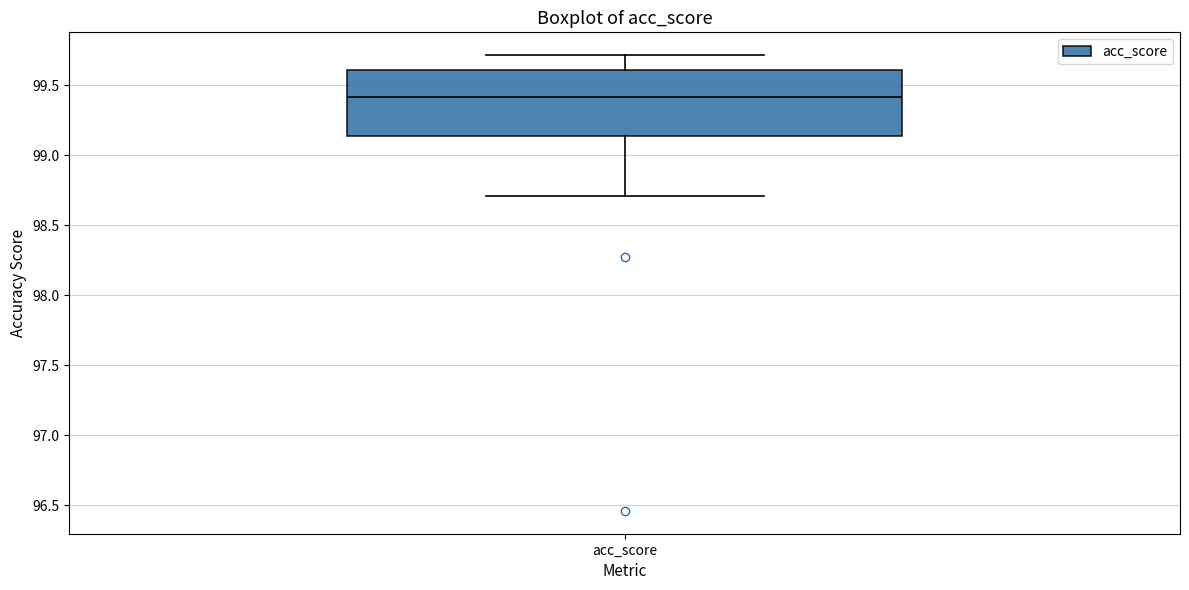

Where does the median line of the box for acc_score sit on the y-axis? The values are not printed on the chart, so give them approximately, as read against the axis.

99.40